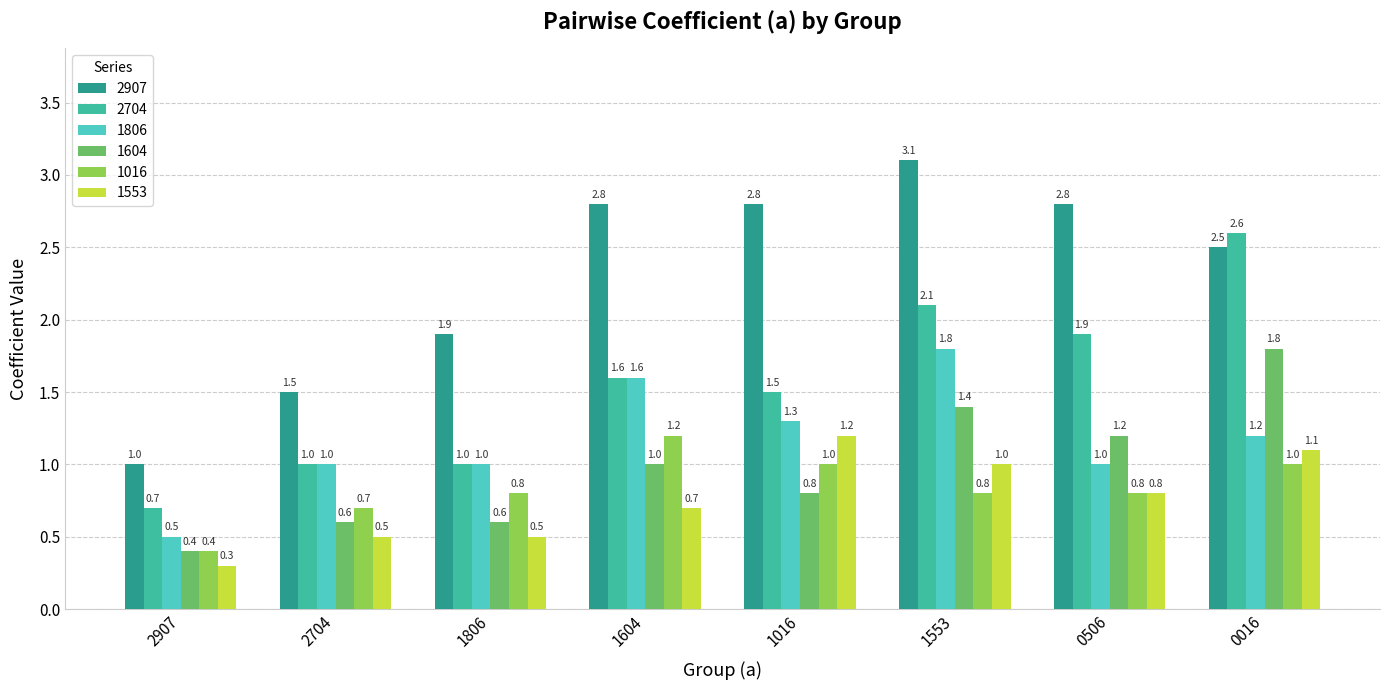

What is the average value of the 1553 series?

0.8